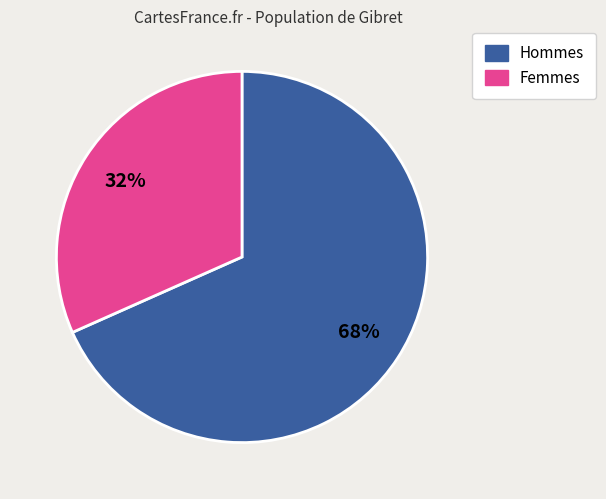

To the nearest percent, what is the average slice percentage?

50%